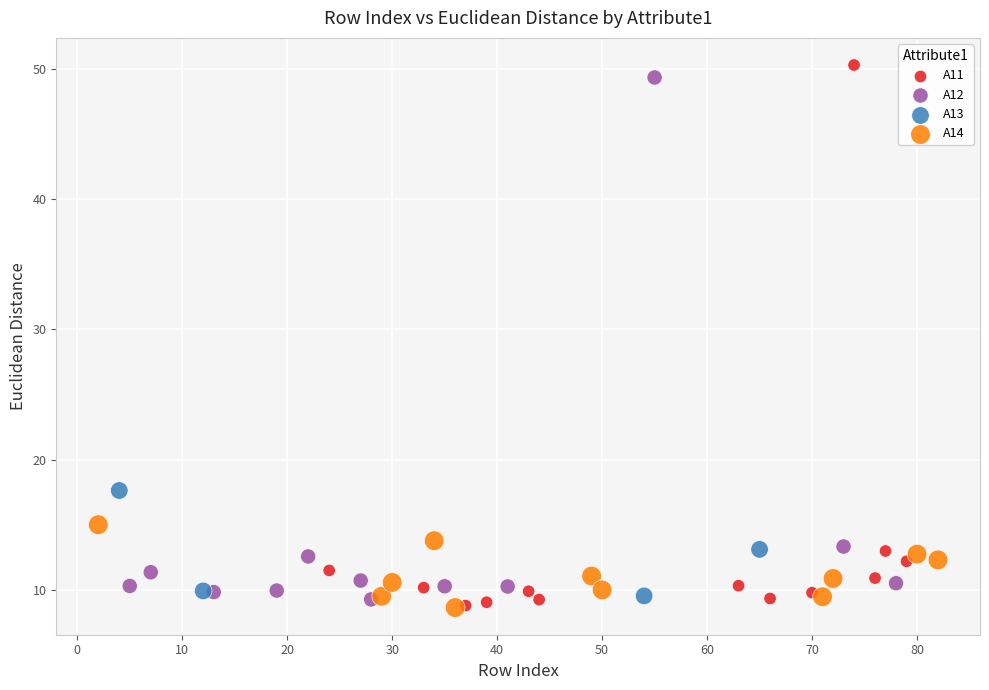

Which series has the largest Y range (max minus min)?

A11